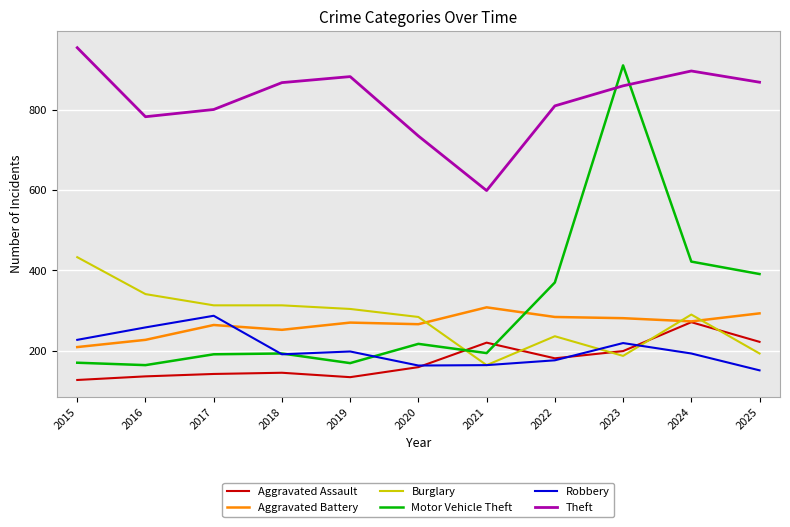

What is the maximum value for Aggravated Battery?

308